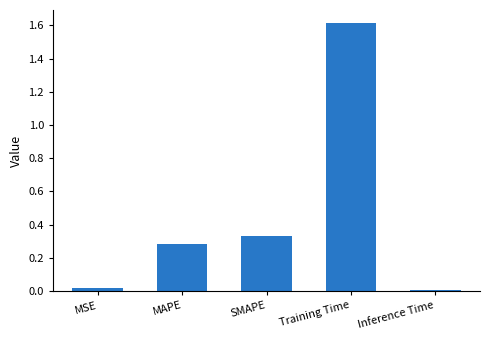

What value does the data have at Training Time?

1.6